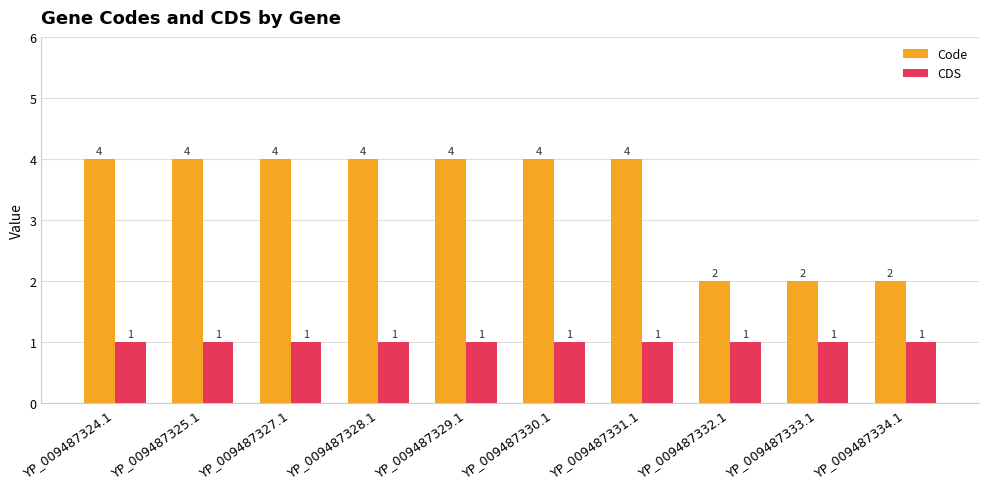

What is the value of the Code bar at the 9th from the left?

2